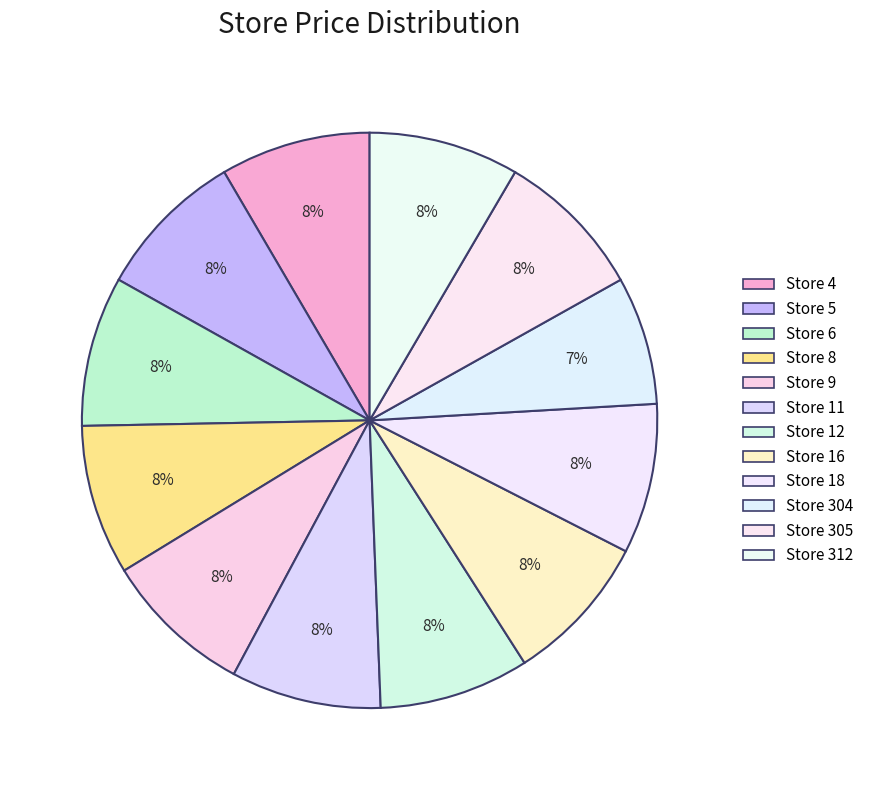

Rank the categories by value from highest to lowest.

4, 5, 6, 8, 9, 11, 12, 16, 18, 305, 312, 304